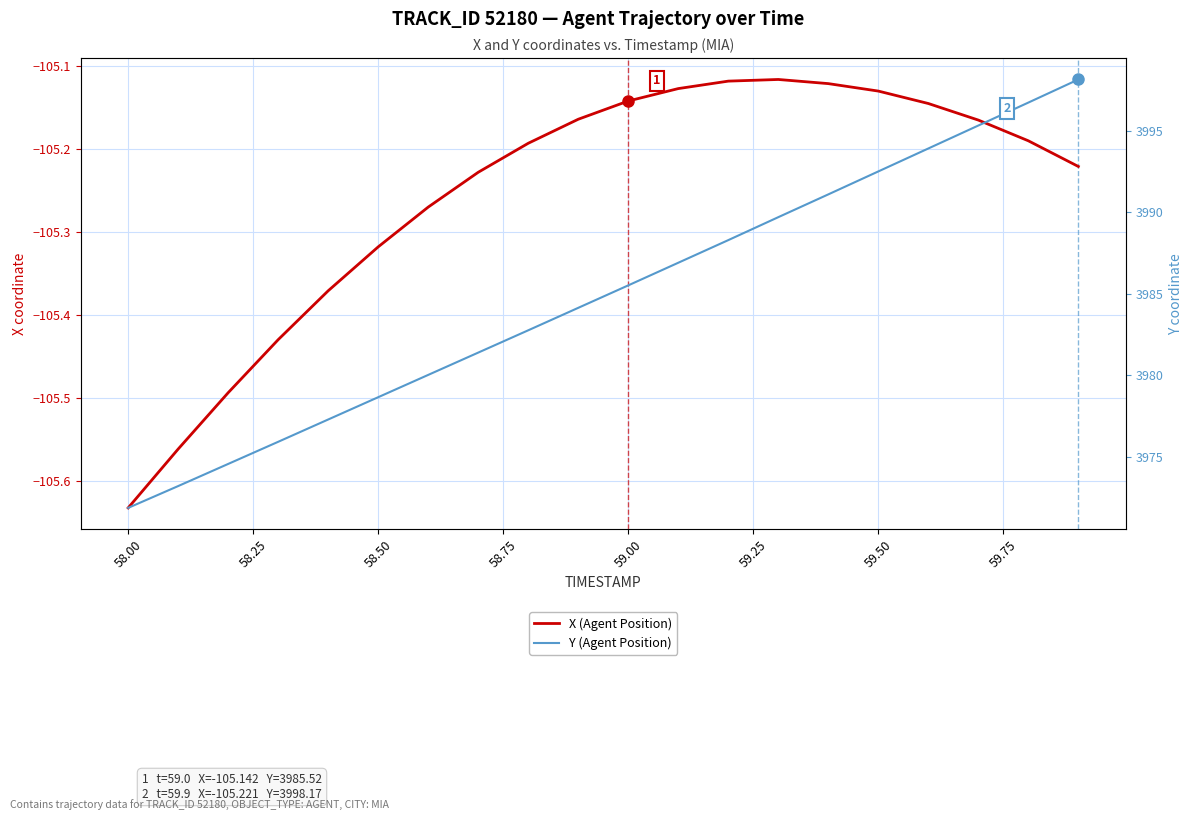

Is it true that X (Agent Position) equals -148.7 at 58.50?

False